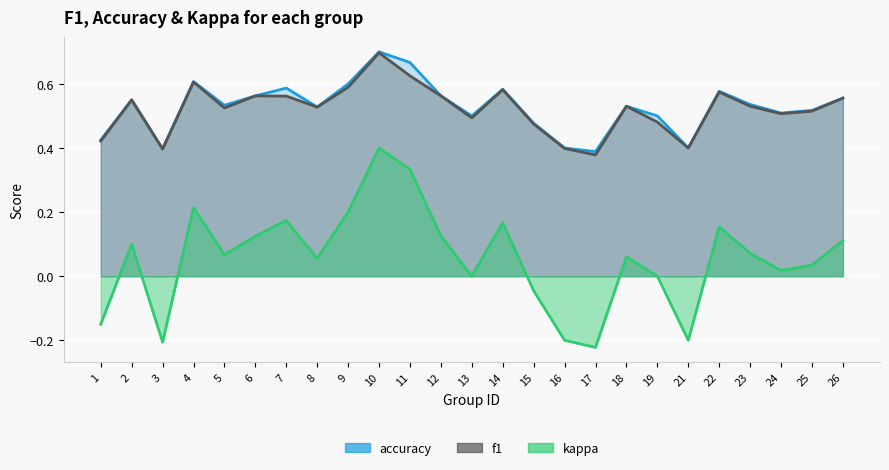

What is the total value across all series at 22?

1.3